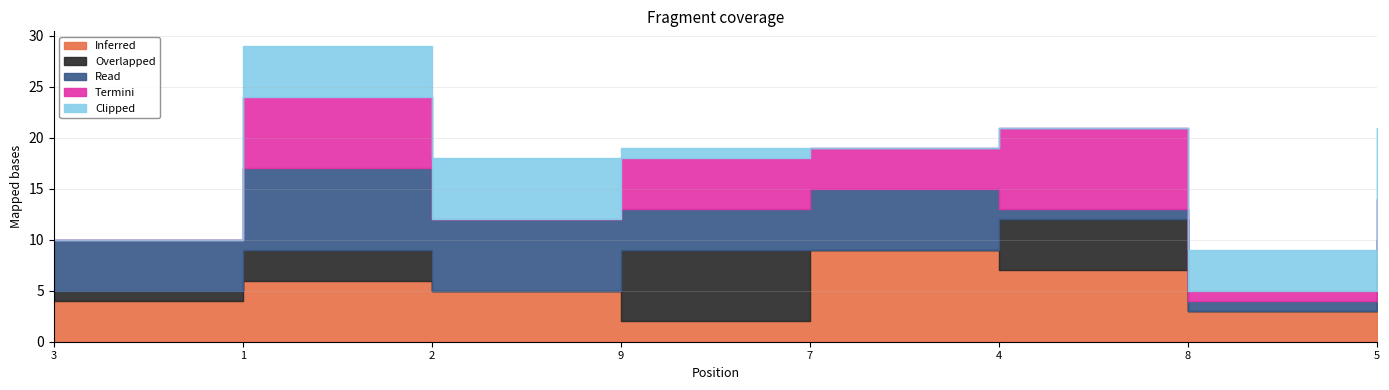

Reading left to right, transcribe all the data shown in this chart.

Inferred: 3=4	1=6	2=5	9=2	7=9	4=7	8=3	5=8
Overlapped: 3=1	1=3	2=0	9=7	7=0	4=5	8=0	5=0
Read: 3=5	1=8	2=7	9=4	7=6	4=1	8=1	5=2
Termini: 3=0	1=7	2=0	9=5	7=4	4=8	8=1	5=4
Clipped: 3=0	1=5	2=6	9=1	7=0	4=0	8=4	5=7